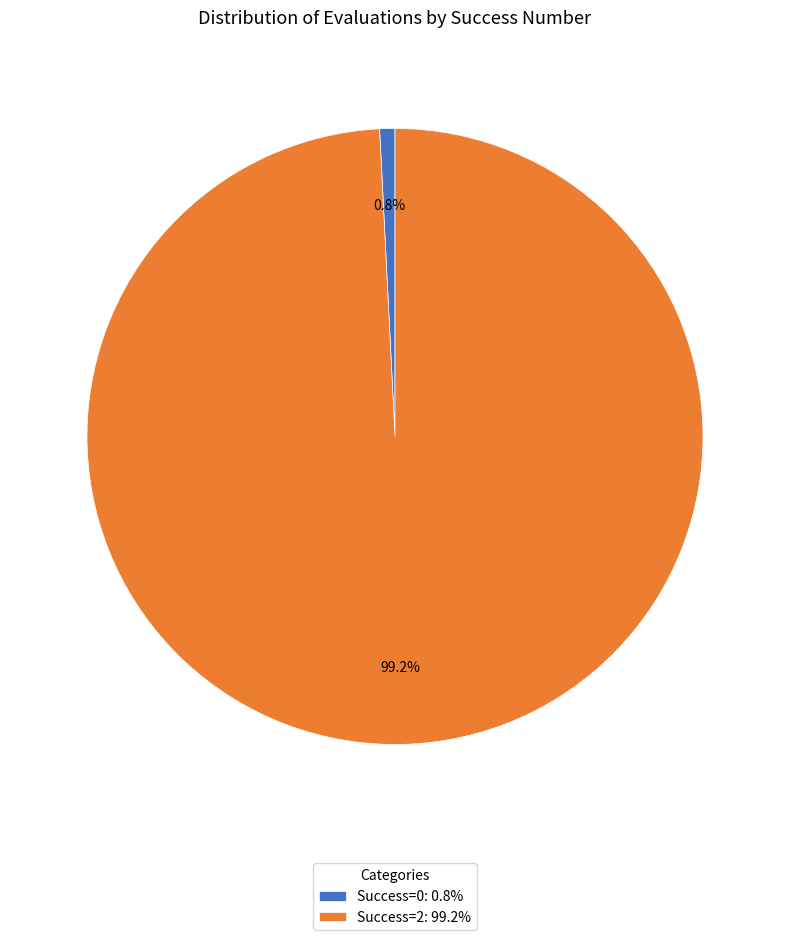

What portion of the pie excludes Success=0: 0.8%?

99.2%